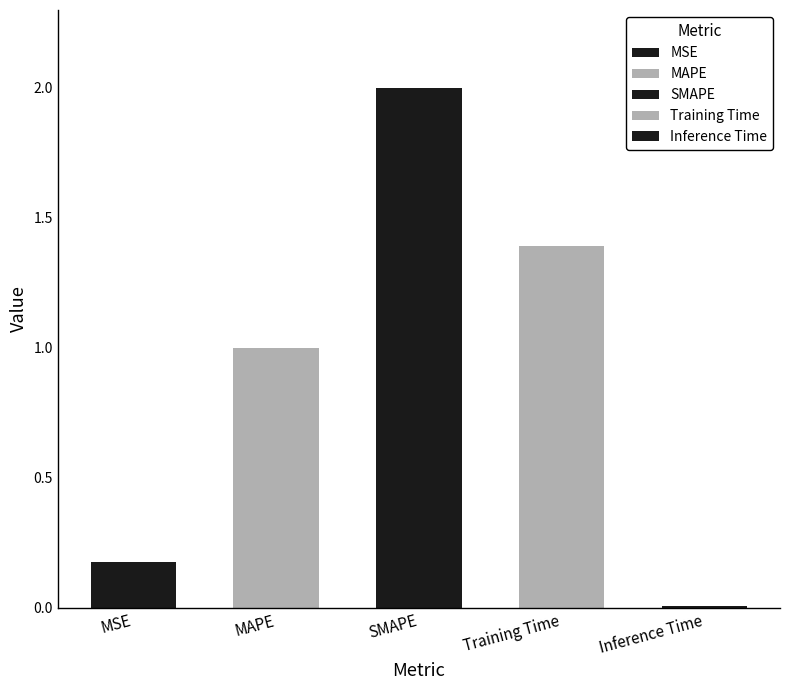

What is the sum of all values?

4.6